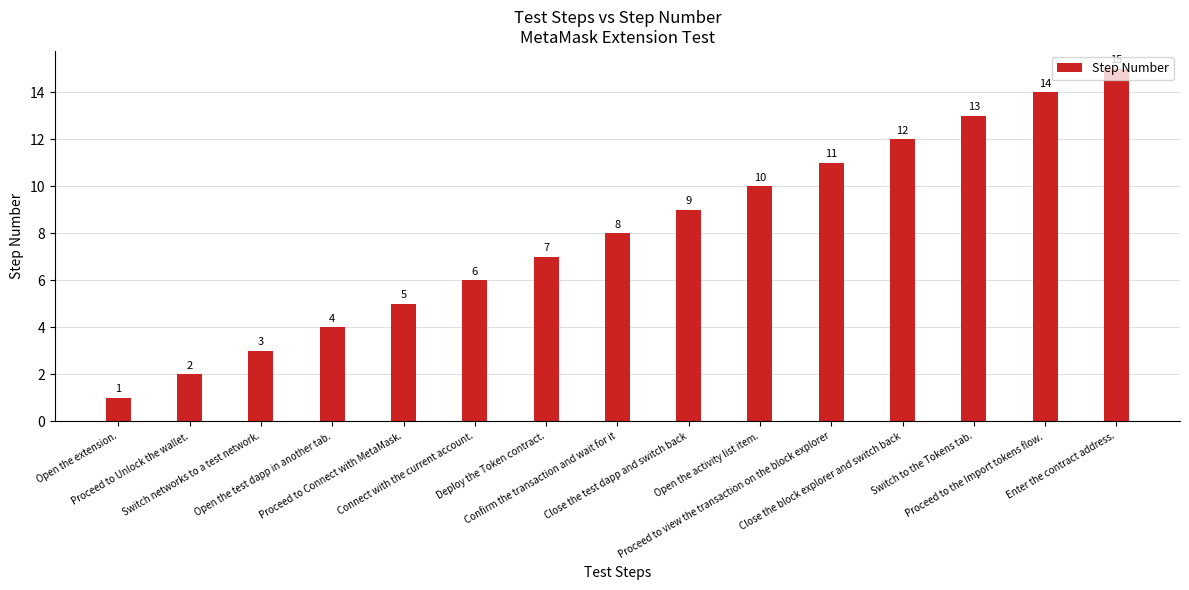

Between Switch to the Tokens tab. and Proceed to Unlock the wallet., which is larger?

Switch to the Tokens tab.